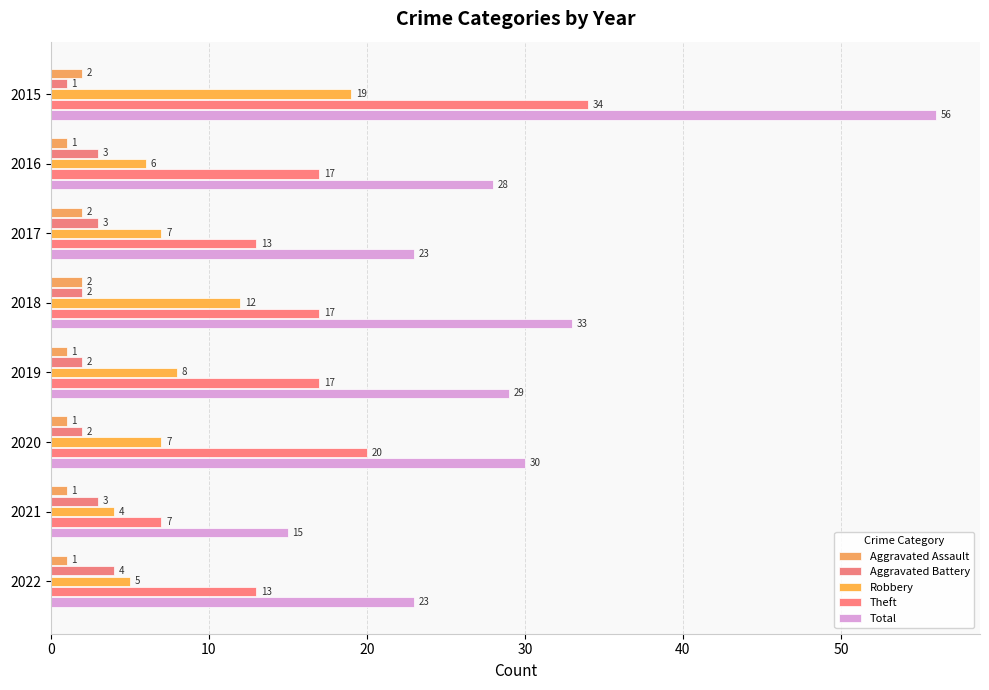

What is the minimum value shown in the chart?

1